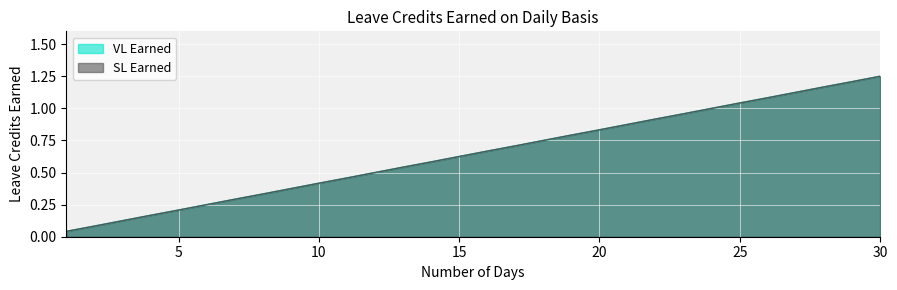

What is the value of the VL Earned point at the 4th from the left?

0.2